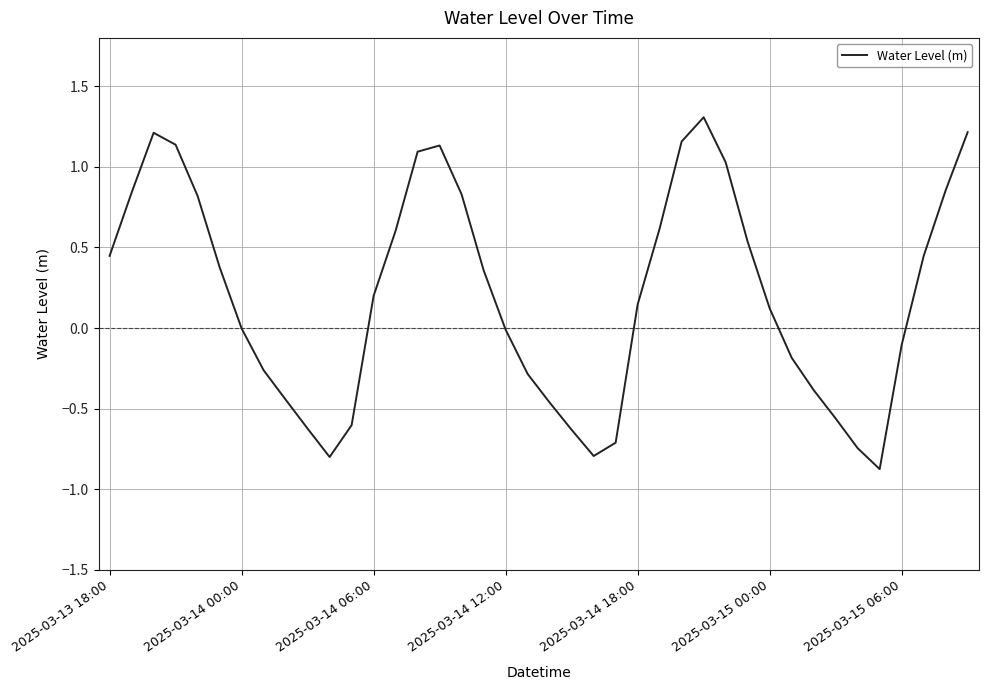

What is the smallest value displayed?

-0.9